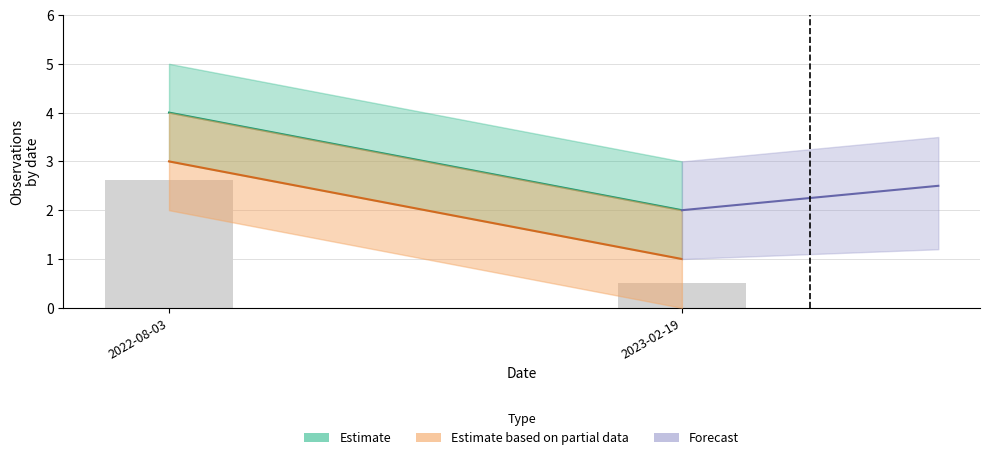

List the labels in order of value, smallest first.

2023-02-19, 2022-08-03